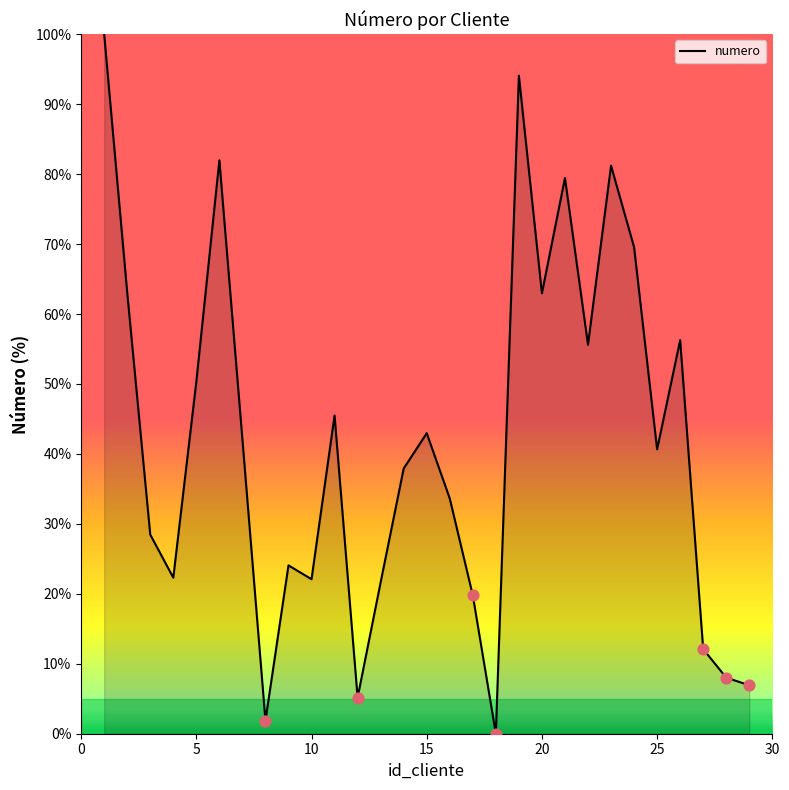

What is the difference between the maximum and minimum values?

100.0